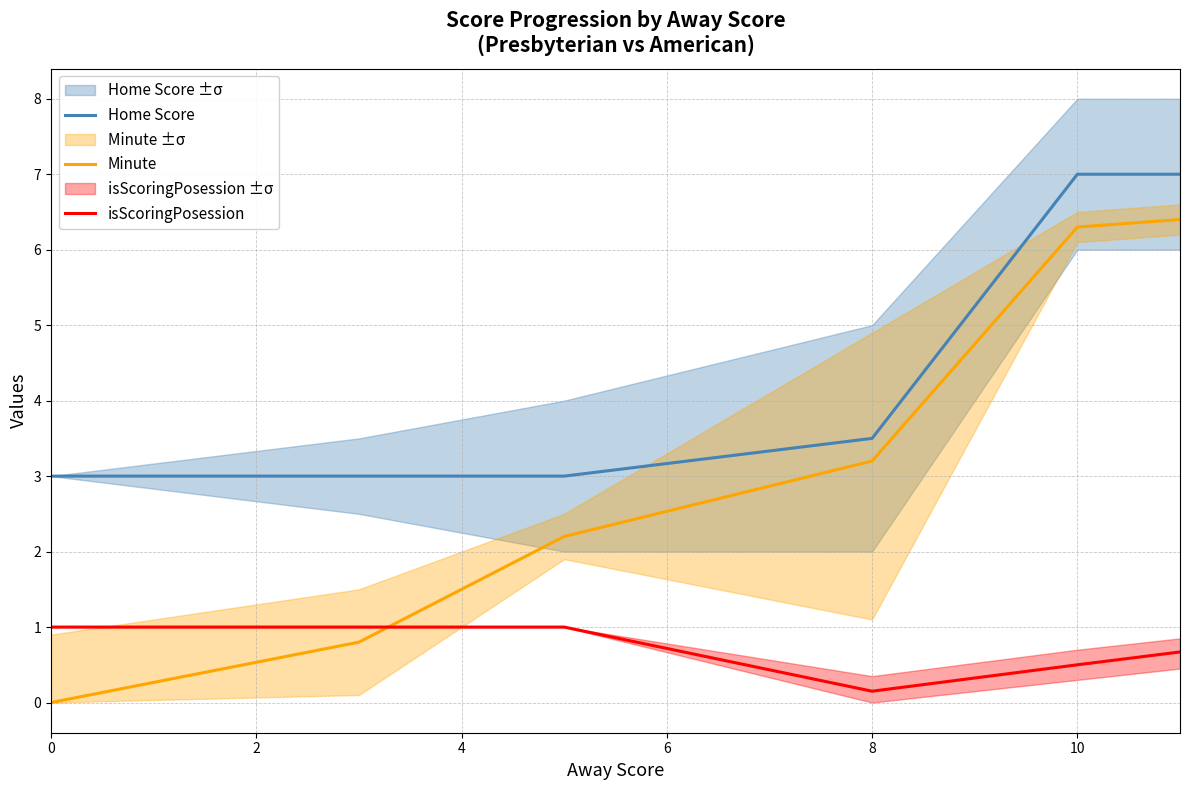

Which series has the largest total across all categories?

Home Score